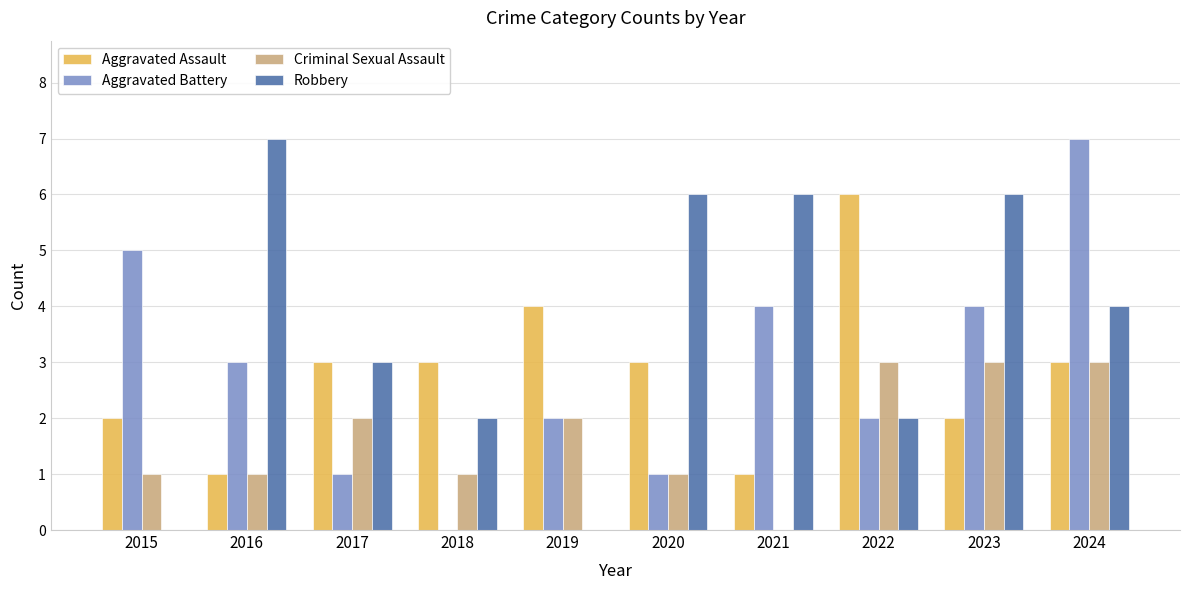

What is the highest value of the Aggravated Assault series?

6